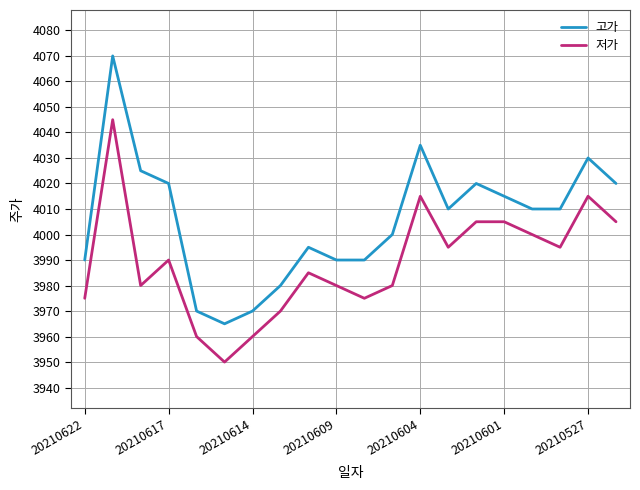

Which series has the widest spread of values?

고가